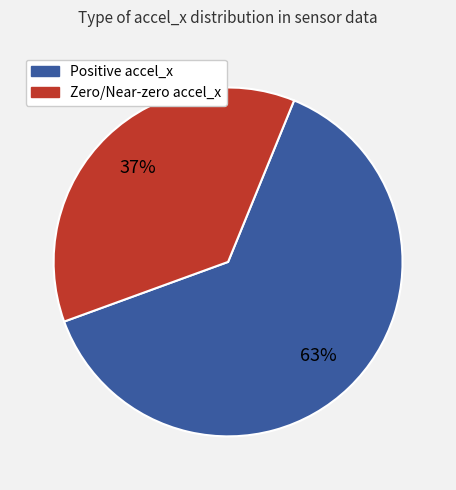

To the nearest percent, what is the average slice percentage?

50%